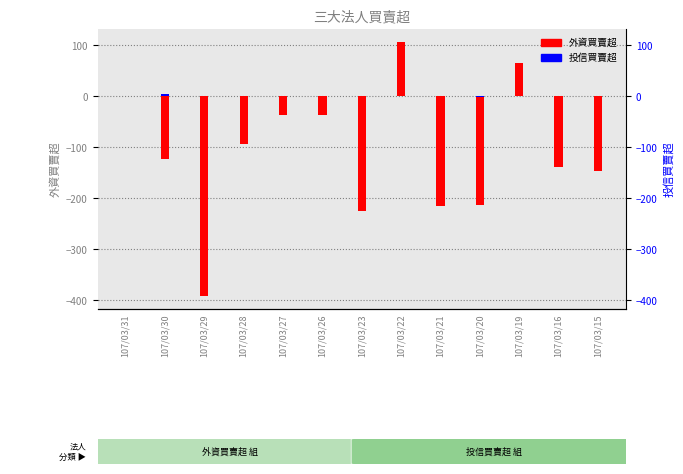

Between 107/03/22 and 107/03/29, which is larger?

107/03/22